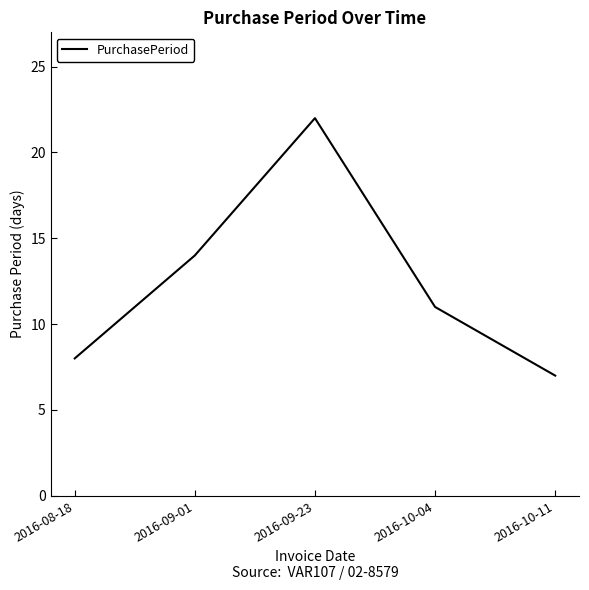

Is this an area chart (filled region under the line)?

No